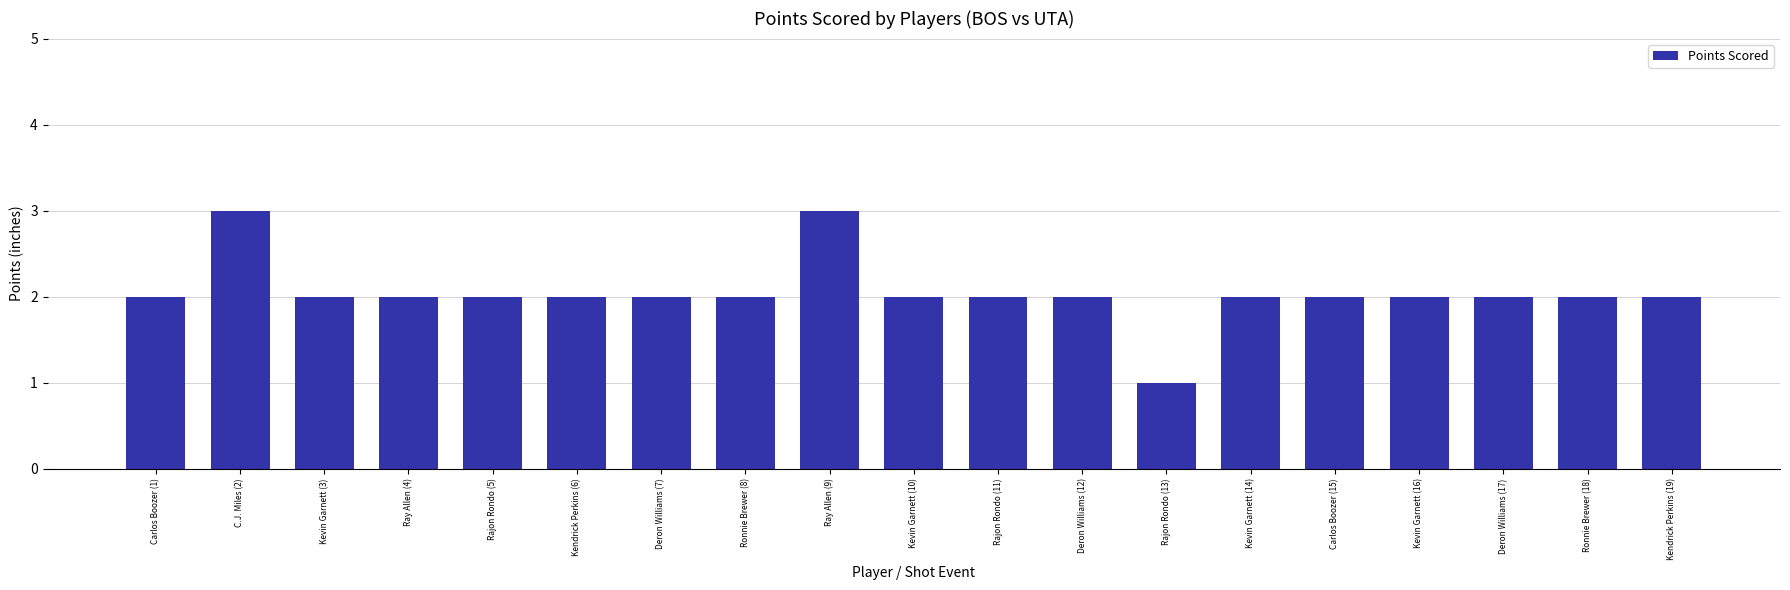

What is the ratio of the value at Rajon Rondo (13) to the value at Ronnie Brewer (18)?

0.5